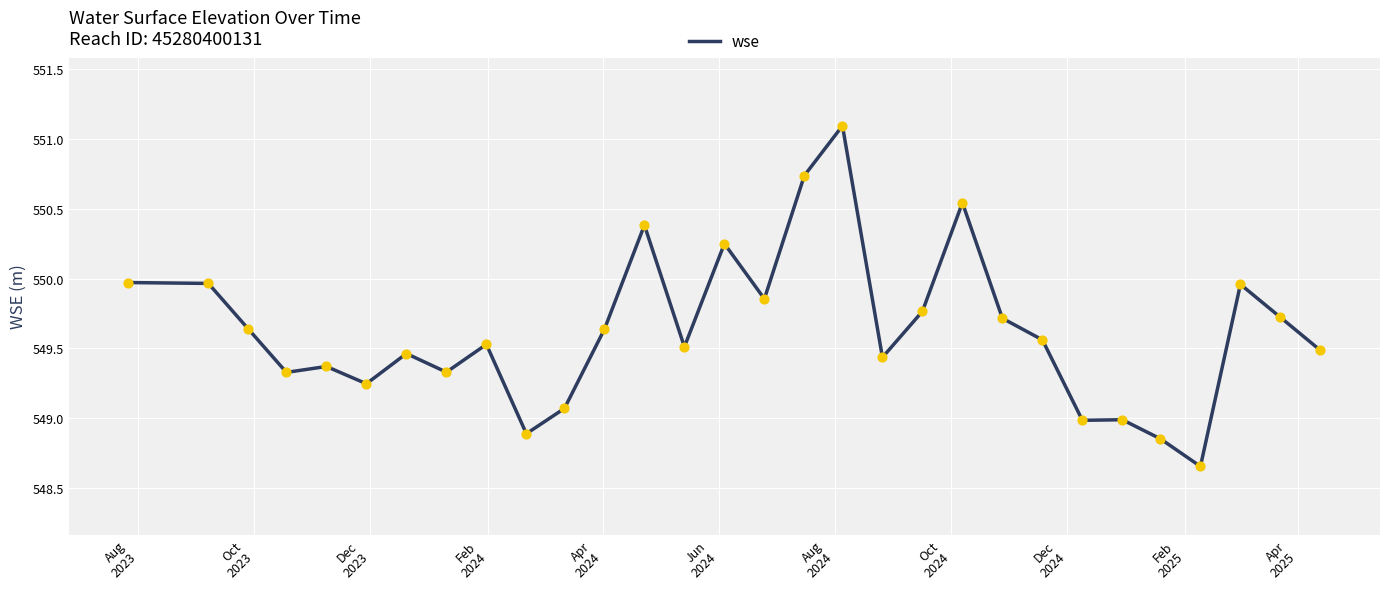

What is the difference between the maximum and minimum values?

2.4